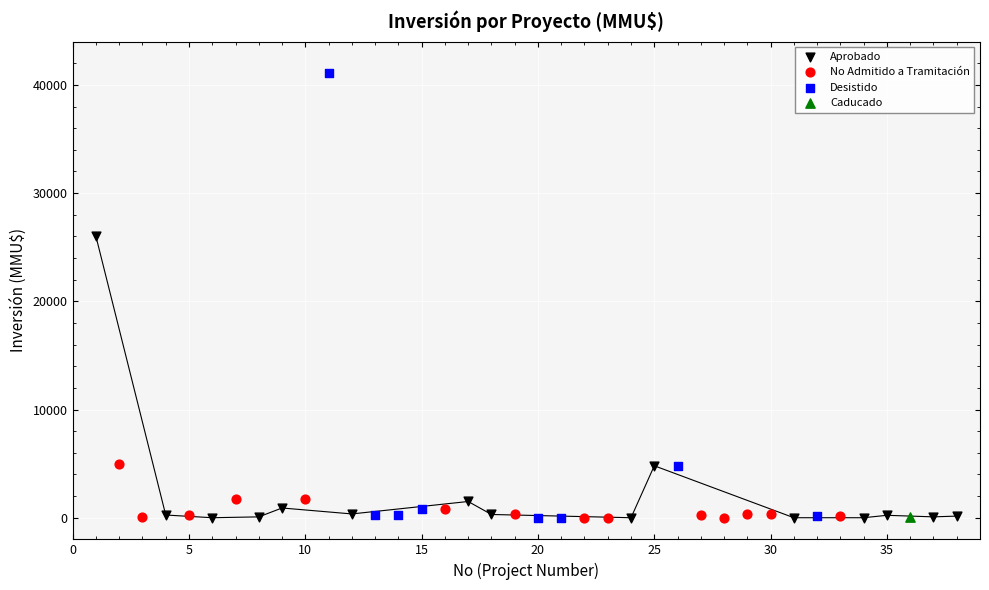

What are all the series names shown in the legend?

Aprobado, No Admitido a Tramitación, Desistido, Caducado